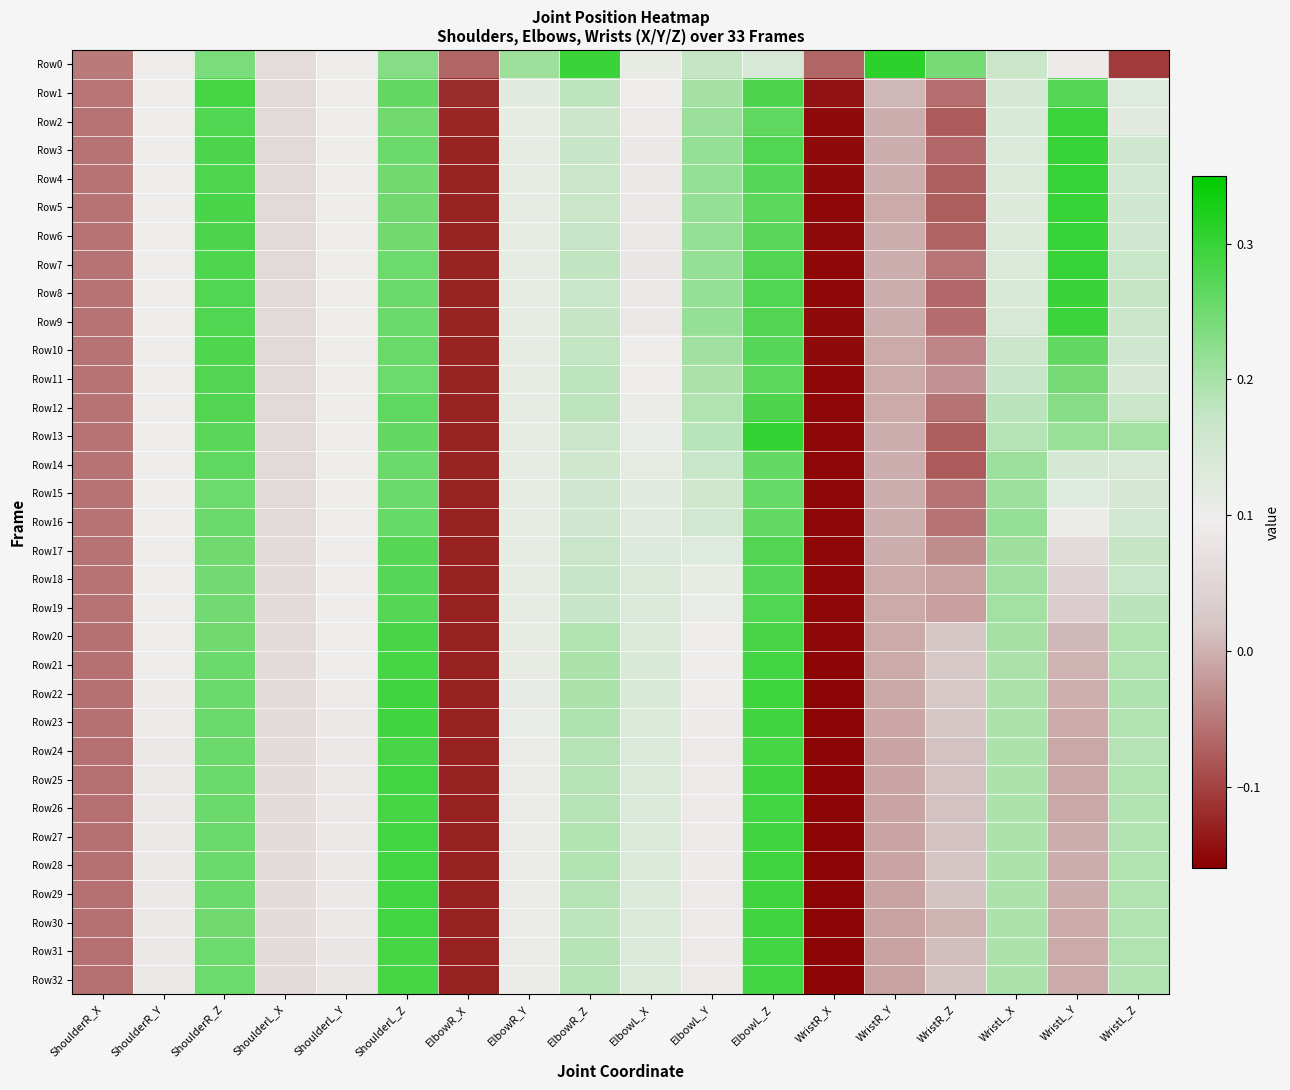

Reading left to right, transcribe all the data shown in this chart.

Row0: ShoulderR_X=-0.1	ShoulderR_Y=0.1	ShoulderR_Z=0.2	ShoulderL_X=0.1	ShoulderL_Y=0.1	ShoulderL_Z=0.2	ElbowR_X=-0.1	ElbowR_Y=0.2	ElbowR_Z=0.3	ElbowL_X=0.1	ElbowL_Y=0.2	ElbowL_Z=0.1	WristR_X=-0.1	WristR_Y=0.3	WristR_Z=0.2	WristL_X=0.2	WristL_Y=0.1	WristL_Z=-0.1
Row1: ShoulderR_X=-0.1	ShoulderR_Y=0.1	ShoulderR_Z=0.3	ShoulderL_X=0.1	ShoulderL_Y=0.1	ShoulderL_Z=0.3	ElbowR_X=-0.1	ElbowR_Y=0.1	ElbowR_Z=0.2	ElbowL_X=0.1	ElbowL_Y=0.2	ElbowL_Z=0.3	WristR_X=-0.1	WristR_Y=0.0	WristR_Z=-0.1	WristL_X=0.1	WristL_Y=0.3	WristL_Z=0.1
Row2: ShoulderR_X=-0.1	ShoulderR_Y=0.1	ShoulderR_Z=0.3	ShoulderL_X=0.1	ShoulderL_Y=0.1	ShoulderL_Z=0.2	ElbowR_X=-0.1	ElbowR_Y=0.1	ElbowR_Z=0.2	ElbowL_X=0.1	ElbowL_Y=0.2	ElbowL_Z=0.3	WristR_X=-0.1	WristR_Y=-0.0	WristR_Z=-0.1	WristL_X=0.1	WristL_Y=0.3	WristL_Z=0.1
Row3: ShoulderR_X=-0.1	ShoulderR_Y=0.1	ShoulderR_Z=0.3	ShoulderL_X=0.1	ShoulderL_Y=0.1	ShoulderL_Z=0.3	ElbowR_X=-0.1	ElbowR_Y=0.1	ElbowR_Z=0.2	ElbowL_X=0.1	ElbowL_Y=0.2	ElbowL_Z=0.3	WristR_X=-0.1	WristR_Y=-0.0	WristR_Z=-0.1	WristL_X=0.1	WristL_Y=0.3	WristL_Z=0.2
Row4: ShoulderR_X=-0.1	ShoulderR_Y=0.1	ShoulderR_Z=0.3	ShoulderL_X=0.1	ShoulderL_Y=0.1	ShoulderL_Z=0.2	ElbowR_X=-0.1	ElbowR_Y=0.1	ElbowR_Z=0.2	ElbowL_X=0.1	ElbowL_Y=0.2	ElbowL_Z=0.3	WristR_X=-0.1	WristR_Y=-0.0	WristR_Z=-0.1	WristL_X=0.1	WristL_Y=0.3	WristL_Z=0.2
Row5: ShoulderR_X=-0.1	ShoulderR_Y=0.1	ShoulderR_Z=0.3	ShoulderL_X=0.1	ShoulderL_Y=0.1	ShoulderL_Z=0.3	ElbowR_X=-0.1	ElbowR_Y=0.1	ElbowR_Z=0.2	ElbowL_X=0.1	ElbowL_Y=0.2	ElbowL_Z=0.3	WristR_X=-0.2	WristR_Y=-0.0	WristR_Z=-0.1	WristL_X=0.1	WristL_Y=0.3	WristL_Z=0.2
Row6: ShoulderR_X=-0.1	ShoulderR_Y=0.1	ShoulderR_Z=0.3	ShoulderL_X=0.1	ShoulderL_Y=0.1	ShoulderL_Z=0.2	ElbowR_X=-0.1	ElbowR_Y=0.1	ElbowR_Z=0.2	ElbowL_X=0.1	ElbowL_Y=0.2	ElbowL_Z=0.3	WristR_X=-0.1	WristR_Y=-0.0	WristR_Z=-0.1	WristL_X=0.1	WristL_Y=0.3	WristL_Z=0.2
Row7: ShoulderR_X=-0.1	ShoulderR_Y=0.1	ShoulderR_Z=0.3	ShoulderL_X=0.1	ShoulderL_Y=0.1	ShoulderL_Z=0.3	ElbowR_X=-0.1	ElbowR_Y=0.1	ElbowR_Z=0.2	ElbowL_X=0.1	ElbowL_Y=0.2	ElbowL_Z=0.3	WristR_X=-0.2	WristR_Y=-0.0	WristR_Z=-0.1	WristL_X=0.1	WristL_Y=0.3	WristL_Z=0.2
Row8: ShoulderR_X=-0.1	ShoulderR_Y=0.1	ShoulderR_Z=0.3	ShoulderL_X=0.1	ShoulderL_Y=0.1	ShoulderL_Z=0.3	ElbowR_X=-0.1	ElbowR_Y=0.1	ElbowR_Z=0.2	ElbowL_X=0.1	ElbowL_Y=0.2	ElbowL_Z=0.3	WristR_X=-0.2	WristR_Y=-0.0	WristR_Z=-0.1	WristL_X=0.1	WristL_Y=0.3	WristL_Z=0.2
Row9: ShoulderR_X=-0.1	ShoulderR_Y=0.1	ShoulderR_Z=0.3	ShoulderL_X=0.1	ShoulderL_Y=0.1	ShoulderL_Z=0.3	ElbowR_X=-0.1	ElbowR_Y=0.1	ElbowR_Z=0.2	ElbowL_X=0.1	ElbowL_Y=0.2	ElbowL_Z=0.3	WristR_X=-0.1	WristR_Y=-0.0	WristR_Z=-0.1	WristL_X=0.1	WristL_Y=0.3	WristL_Z=0.2
Row10: ShoulderR_X=-0.1	ShoulderR_Y=0.1	ShoulderR_Z=0.3	ShoulderL_X=0.1	ShoulderL_Y=0.1	ShoulderL_Z=0.3	ElbowR_X=-0.1	ElbowR_Y=0.1	ElbowR_Z=0.2	ElbowL_X=0.1	ElbowL_Y=0.2	ElbowL_Z=0.3	WristR_X=-0.1	WristR_Y=-0.0	WristR_Z=-0.0	WristL_X=0.2	WristL_Y=0.3	WristL_Z=0.2
Row11: ShoulderR_X=-0.1	ShoulderR_Y=0.1	ShoulderR_Z=0.3	ShoulderL_X=0.1	ShoulderL_Y=0.1	ShoulderL_Z=0.3	ElbowR_X=-0.1	ElbowR_Y=0.1	ElbowR_Z=0.2	ElbowL_X=0.1	ElbowL_Y=0.2	ElbowL_Z=0.3	WristR_X=-0.2	WristR_Y=-0.0	WristR_Z=-0.0	WristL_X=0.2	WristL_Y=0.2	WristL_Z=0.1
Row12: ShoulderR_X=-0.1	ShoulderR_Y=0.1	ShoulderR_Z=0.3	ShoulderL_X=0.1	ShoulderL_Y=0.1	ShoulderL_Z=0.3	ElbowR_X=-0.1	ElbowR_Y=0.1	ElbowR_Z=0.2	ElbowL_X=0.1	ElbowL_Y=0.2	ElbowL_Z=0.3	WristR_X=-0.2	WristR_Y=-0.0	WristR_Z=-0.1	WristL_X=0.2	WristL_Y=0.2	WristL_Z=0.2
Row13: ShoulderR_X=-0.1	ShoulderR_Y=0.1	ShoulderR_Z=0.3	ShoulderL_X=0.1	ShoulderL_Y=0.1	ShoulderL_Z=0.3	ElbowR_X=-0.1	ElbowR_Y=0.1	ElbowR_Z=0.2	ElbowL_X=0.1	ElbowL_Y=0.2	ElbowL_Z=0.3	WristR_X=-0.2	WristR_Y=-0.0	WristR_Z=-0.1	WristL_X=0.2	WristL_Y=0.2	WristL_Z=0.2
Row14: ShoulderR_X=-0.1	ShoulderR_Y=0.1	ShoulderR_Z=0.3	ShoulderL_X=0.1	ShoulderL_Y=0.1	ShoulderL_Z=0.3	ElbowR_X=-0.1	ElbowR_Y=0.1	ElbowR_Z=0.2	ElbowL_X=0.1	ElbowL_Y=0.2	ElbowL_Z=0.3	WristR_X=-0.2	WristR_Y=-0.0	WristR_Z=-0.1	WristL_X=0.2	WristL_Y=0.1	WristL_Z=0.1
Row15: ShoulderR_X=-0.1	ShoulderR_Y=0.1	ShoulderR_Z=0.3	ShoulderL_X=0.1	ShoulderL_Y=0.1	ShoulderL_Z=0.3	ElbowR_X=-0.1	ElbowR_Y=0.1	ElbowR_Z=0.2	ElbowL_X=0.1	ElbowL_Y=0.2	ElbowL_Z=0.3	WristR_X=-0.2	WristR_Y=-0.0	WristR_Z=-0.1	WristL_X=0.2	WristL_Y=0.1	WristL_Z=0.1
Row16: ShoulderR_X=-0.1	ShoulderR_Y=0.1	ShoulderR_Z=0.3	ShoulderL_X=0.1	ShoulderL_Y=0.1	ShoulderL_Z=0.3	ElbowR_X=-0.1	ElbowR_Y=0.1	ElbowR_Z=0.2	ElbowL_X=0.1	ElbowL_Y=0.2	ElbowL_Z=0.3	WristR_X=-0.2	WristR_Y=-0.0	WristR_Z=-0.1	WristL_X=0.2	WristL_Y=0.1	WristL_Z=0.2
Row17: ShoulderR_X=-0.1	ShoulderR_Y=0.1	ShoulderR_Z=0.3	ShoulderL_X=0.1	ShoulderL_Y=0.1	ShoulderL_Z=0.3	ElbowR_X=-0.1	ElbowR_Y=0.1	ElbowR_Z=0.2	ElbowL_X=0.1	ElbowL_Y=0.1	ElbowL_Z=0.3	WristR_X=-0.2	WristR_Y=-0.0	WristR_Z=-0.0	WristL_X=0.2	WristL_Y=0.1	WristL_Z=0.2
Row18: ShoulderR_X=-0.1	ShoulderR_Y=0.1	ShoulderR_Z=0.2	ShoulderL_X=0.1	ShoulderL_Y=0.1	ShoulderL_Z=0.3	ElbowR_X=-0.1	ElbowR_Y=0.1	ElbowR_Z=0.2	ElbowL_X=0.1	ElbowL_Y=0.1	ElbowL_Z=0.3	WristR_X=-0.2	WristR_Y=-0.0	WristR_Z=-0.0	WristL_X=0.2	WristL_Y=0.0	WristL_Z=0.2
Row19: ShoulderR_X=-0.1	ShoulderR_Y=0.1	ShoulderR_Z=0.2	ShoulderL_X=0.1	ShoulderL_Y=0.1	ShoulderL_Z=0.3	ElbowR_X=-0.1	ElbowR_Y=0.1	ElbowR_Z=0.2	ElbowL_X=0.1	ElbowL_Y=0.1	ElbowL_Z=0.3	WristR_X=-0.2	WristR_Y=-0.0	WristR_Z=-0.0	WristL_X=0.2	WristL_Y=0.0	WristL_Z=0.2
Row20: ShoulderR_X=-0.1	ShoulderR_Y=0.1	ShoulderR_Z=0.2	ShoulderL_X=0.1	ShoulderL_Y=0.1	ShoulderL_Z=0.3	ElbowR_X=-0.1	ElbowR_Y=0.1	ElbowR_Z=0.2	ElbowL_X=0.1	ElbowL_Y=0.1	ElbowL_Z=0.3	WristR_X=-0.2	WristR_Y=-0.0	WristR_Z=0.0	WristL_X=0.2	WristL_Y=0.0	WristL_Z=0.2
Row21: ShoulderR_X=-0.1	ShoulderR_Y=0.1	ShoulderR_Z=0.3	ShoulderL_X=0.1	ShoulderL_Y=0.1	ShoulderL_Z=0.3	ElbowR_X=-0.1	ElbowR_Y=0.1	ElbowR_Z=0.2	ElbowL_X=0.1	ElbowL_Y=0.1	ElbowL_Z=0.3	WristR_X=-0.2	WristR_Y=-0.0	WristR_Z=0.0	WristL_X=0.2	WristL_Y=0.0	WristL_Z=0.2
Row22: ShoulderR_X=-0.1	ShoulderR_Y=0.1	ShoulderR_Z=0.3	ShoulderL_X=0.1	ShoulderL_Y=0.1	ShoulderL_Z=0.3	ElbowR_X=-0.1	ElbowR_Y=0.1	ElbowR_Z=0.2	ElbowL_X=0.1	ElbowL_Y=0.1	ElbowL_Z=0.3	WristR_X=-0.2	WristR_Y=-0.0	WristR_Z=0.0	WristL_X=0.2	WristL_Y=-0.0	WristL_Z=0.2
Row23: ShoulderR_X=-0.1	ShoulderR_Y=0.1	ShoulderR_Z=0.3	ShoulderL_X=0.1	ShoulderL_Y=0.1	ShoulderL_Z=0.3	ElbowR_X=-0.1	ElbowR_Y=0.1	ElbowR_Z=0.2	ElbowL_X=0.1	ElbowL_Y=0.1	ElbowL_Z=0.3	WristR_X=-0.2	WristR_Y=-0.0	WristR_Z=0.0	WristL_X=0.2	WristL_Y=-0.0	WristL_Z=0.2
Row24: ShoulderR_X=-0.1	ShoulderR_Y=0.1	ShoulderR_Z=0.3	ShoulderL_X=0.1	ShoulderL_Y=0.1	ShoulderL_Z=0.3	ElbowR_X=-0.1	ElbowR_Y=0.1	ElbowR_Z=0.2	ElbowL_X=0.1	ElbowL_Y=0.1	ElbowL_Z=0.3	WristR_X=-0.2	WristR_Y=-0.0	WristR_Z=0.0	WristL_X=0.2	WristL_Y=-0.0	WristL_Z=0.2
Row25: ShoulderR_X=-0.1	ShoulderR_Y=0.1	ShoulderR_Z=0.3	ShoulderL_X=0.1	ShoulderL_Y=0.1	ShoulderL_Z=0.3	ElbowR_X=-0.1	ElbowR_Y=0.1	ElbowR_Z=0.2	ElbowL_X=0.1	ElbowL_Y=0.1	ElbowL_Z=0.3	WristR_X=-0.2	WristR_Y=-0.0	WristR_Z=0.0	WristL_X=0.2	WristL_Y=-0.0	WristL_Z=0.2
Row26: ShoulderR_X=-0.1	ShoulderR_Y=0.1	ShoulderR_Z=0.3	ShoulderL_X=0.1	ShoulderL_Y=0.1	ShoulderL_Z=0.3	ElbowR_X=-0.1	ElbowR_Y=0.1	ElbowR_Z=0.2	ElbowL_X=0.1	ElbowL_Y=0.1	ElbowL_Z=0.3	WristR_X=-0.2	WristR_Y=-0.0	WristR_Z=0.0	WristL_X=0.2	WristL_Y=-0.0	WristL_Z=0.2
Row27: ShoulderR_X=-0.1	ShoulderR_Y=0.1	ShoulderR_Z=0.3	ShoulderL_X=0.1	ShoulderL_Y=0.1	ShoulderL_Z=0.3	ElbowR_X=-0.1	ElbowR_Y=0.1	ElbowR_Z=0.2	ElbowL_X=0.1	ElbowL_Y=0.1	ElbowL_Z=0.3	WristR_X=-0.2	WristR_Y=-0.0	WristR_Z=0.0	WristL_X=0.2	WristL_Y=-0.0	WristL_Z=0.2
Row28: ShoulderR_X=-0.1	ShoulderR_Y=0.1	ShoulderR_Z=0.3	ShoulderL_X=0.1	ShoulderL_Y=0.1	ShoulderL_Z=0.3	ElbowR_X=-0.1	ElbowR_Y=0.1	ElbowR_Z=0.2	ElbowL_X=0.1	ElbowL_Y=0.1	ElbowL_Z=0.3	WristR_X=-0.2	WristR_Y=-0.0	WristR_Z=0.0	WristL_X=0.2	WristL_Y=-0.0	WristL_Z=0.2
Row29: ShoulderR_X=-0.1	ShoulderR_Y=0.1	ShoulderR_Z=0.3	ShoulderL_X=0.1	ShoulderL_Y=0.1	ShoulderL_Z=0.3	ElbowR_X=-0.1	ElbowR_Y=0.1	ElbowR_Z=0.2	ElbowL_X=0.1	ElbowL_Y=0.1	ElbowL_Z=0.3	WristR_X=-0.2	WristR_Y=-0.0	WristR_Z=0.0	WristL_X=0.2	WristL_Y=-0.0	WristL_Z=0.2
Row30: ShoulderR_X=-0.1	ShoulderR_Y=0.1	ShoulderR_Z=0.3	ShoulderL_X=0.1	ShoulderL_Y=0.1	ShoulderL_Z=0.3	ElbowR_X=-0.1	ElbowR_Y=0.1	ElbowR_Z=0.2	ElbowL_X=0.1	ElbowL_Y=0.1	ElbowL_Z=0.3	WristR_X=-0.2	WristR_Y=-0.0	WristR_Z=0.0	WristL_X=0.2	WristL_Y=-0.0	WristL_Z=0.2
Row31: ShoulderR_X=-0.1	ShoulderR_Y=0.1	ShoulderR_Z=0.3	ShoulderL_X=0.1	ShoulderL_Y=0.1	ShoulderL_Z=0.3	ElbowR_X=-0.1	ElbowR_Y=0.1	ElbowR_Z=0.2	ElbowL_X=0.1	ElbowL_Y=0.1	ElbowL_Z=0.3	WristR_X=-0.2	WristR_Y=-0.0	WristR_Z=0.0	WristL_X=0.2	WristL_Y=-0.0	WristL_Z=0.2
Row32: ShoulderR_X=-0.1	ShoulderR_Y=0.1	ShoulderR_Z=0.3	ShoulderL_X=0.1	ShoulderL_Y=0.1	ShoulderL_Z=0.3	ElbowR_X=-0.1	ElbowR_Y=0.1	ElbowR_Z=0.2	ElbowL_X=0.1	ElbowL_Y=0.1	ElbowL_Z=0.3	WristR_X=-0.2	WristR_Y=-0.0	WristR_Z=0.0	WristL_X=0.2	WristL_Y=-0.0	WristL_Z=0.2